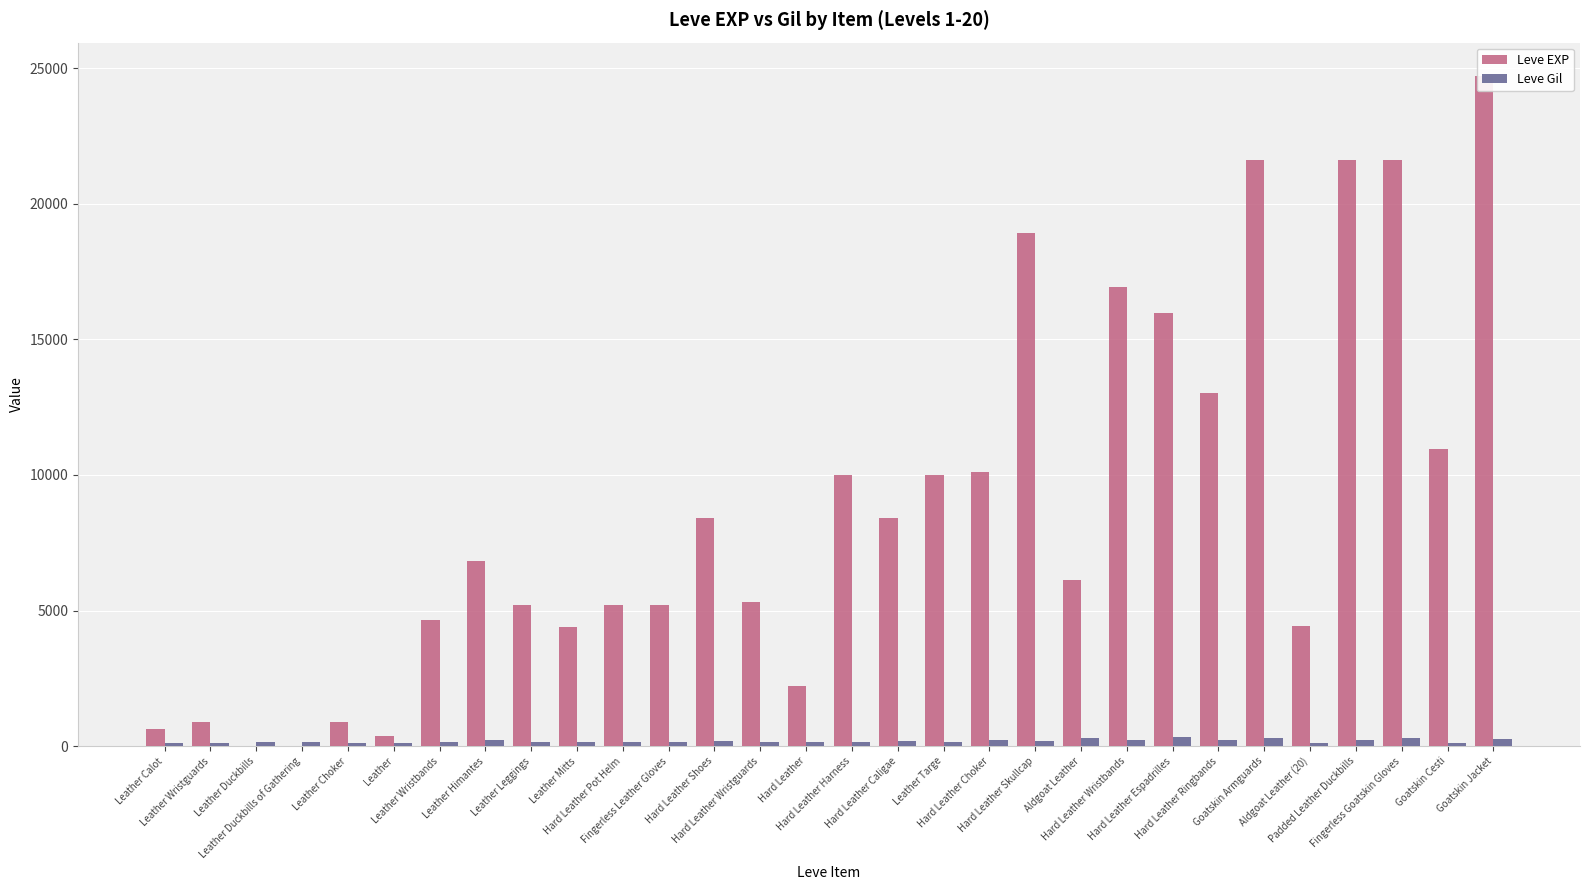

What is the maximum value for Leve Gil?

343